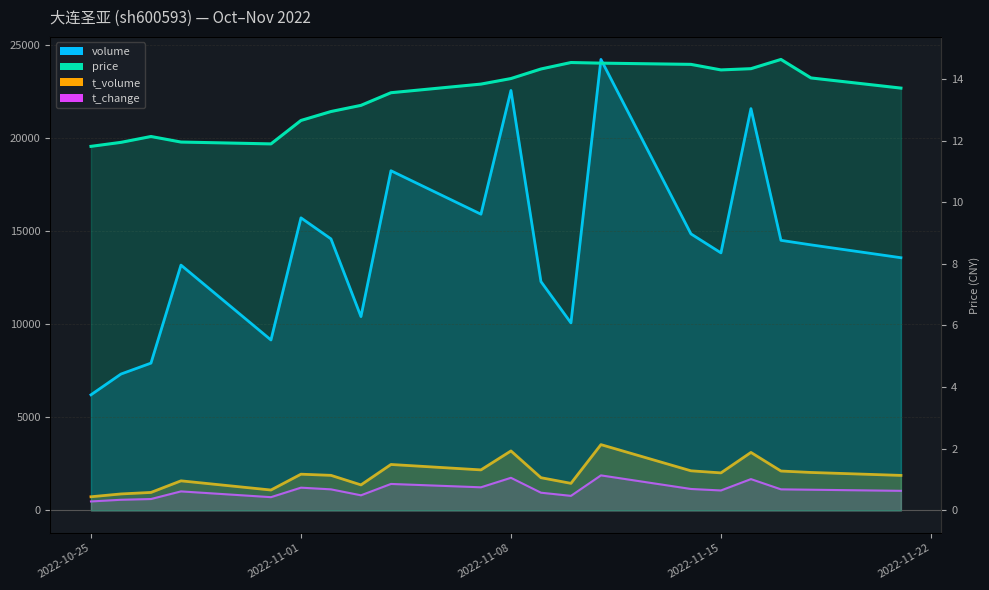

Which series has the largest range (max minus min)?

volume (line)